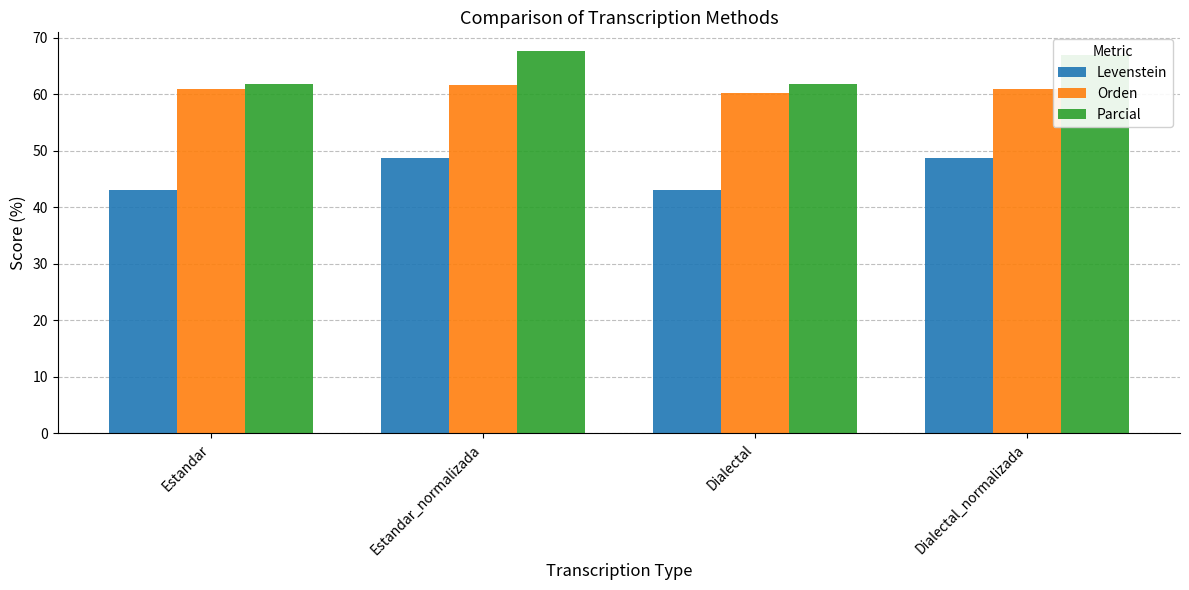

At how many categories does at least one series exceed 46?

4